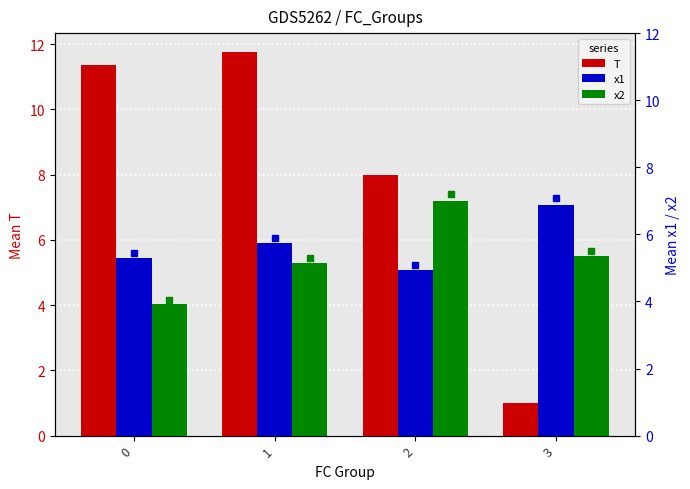

The T series shows 11.8 at 1. True or false?

True